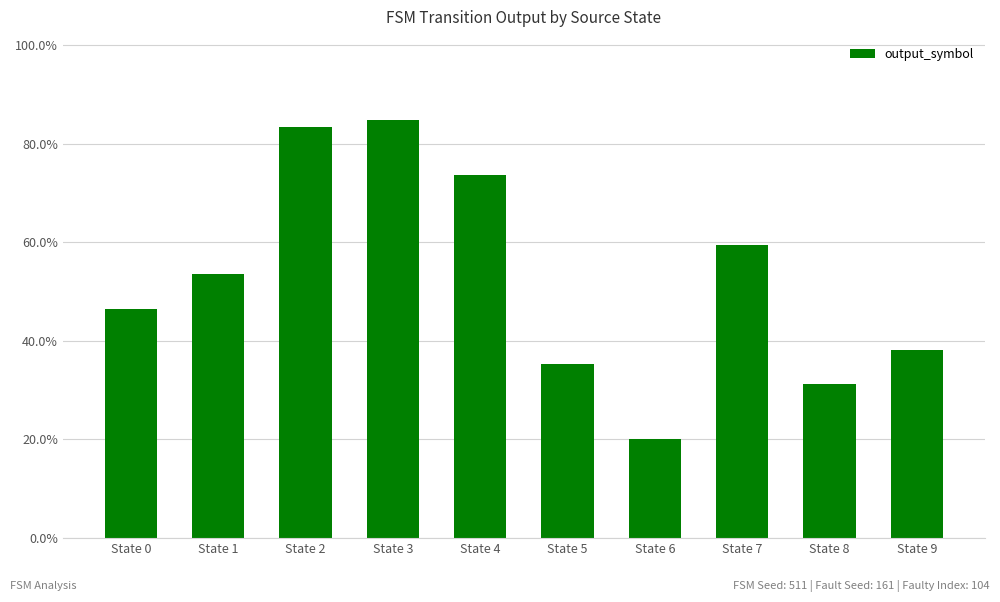

Are the bars horizontal?

No